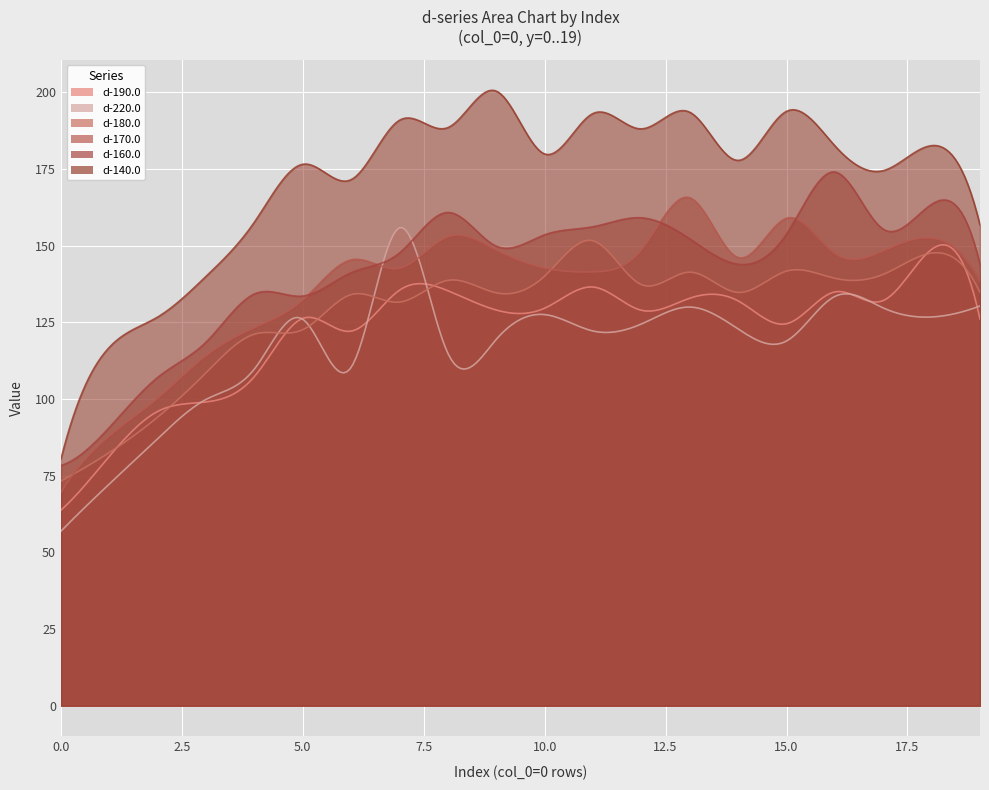

What is the smallest value displayed?

56.9